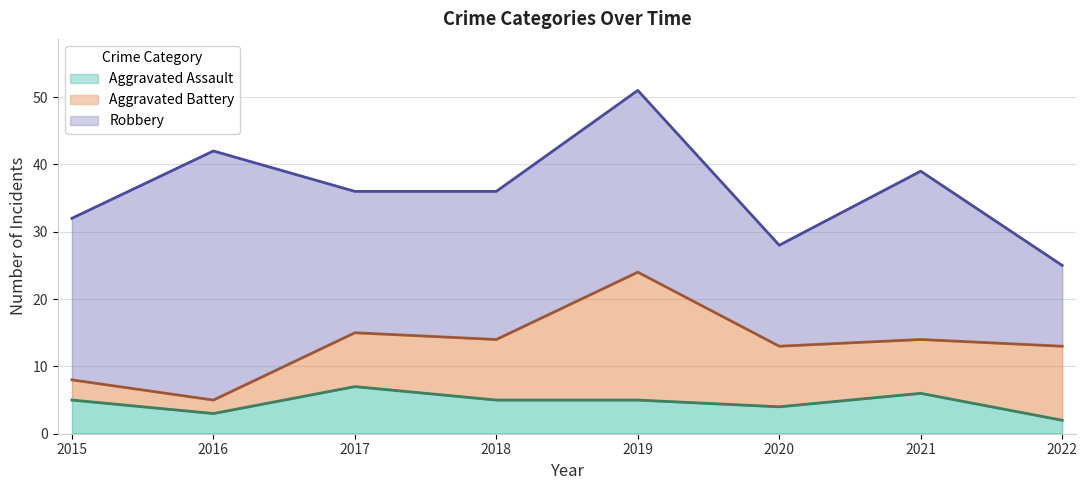

What is the smallest value displayed?

2